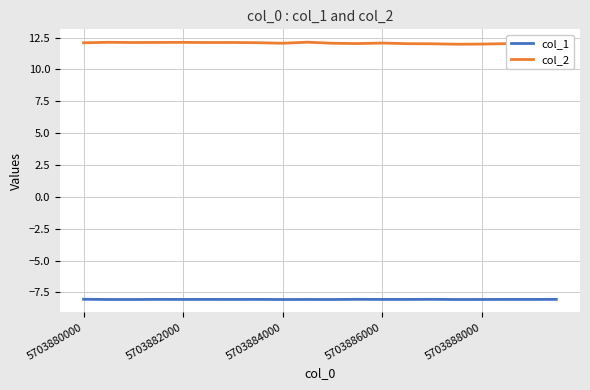

Which series has the largest total across all categories?

col_2